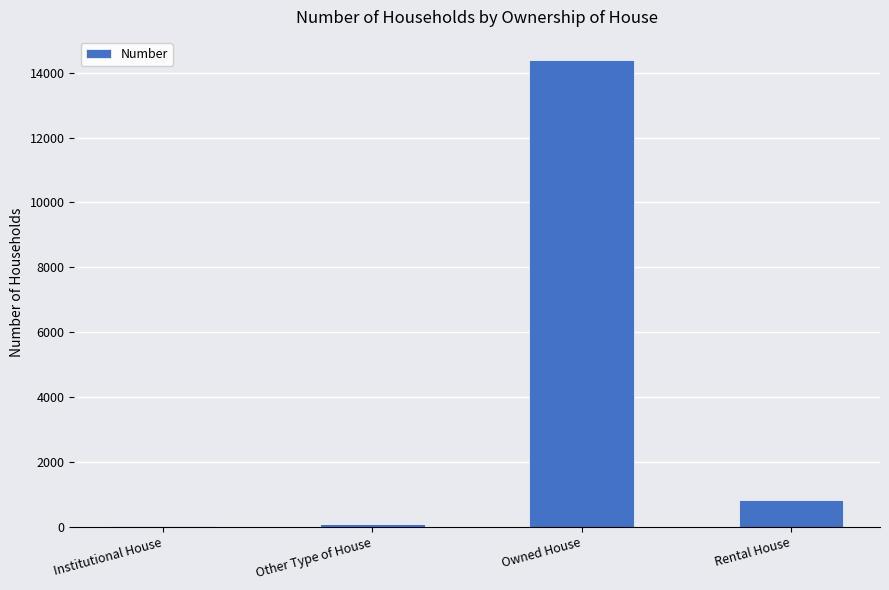

At which label is the value closest to 7210?

Rental House